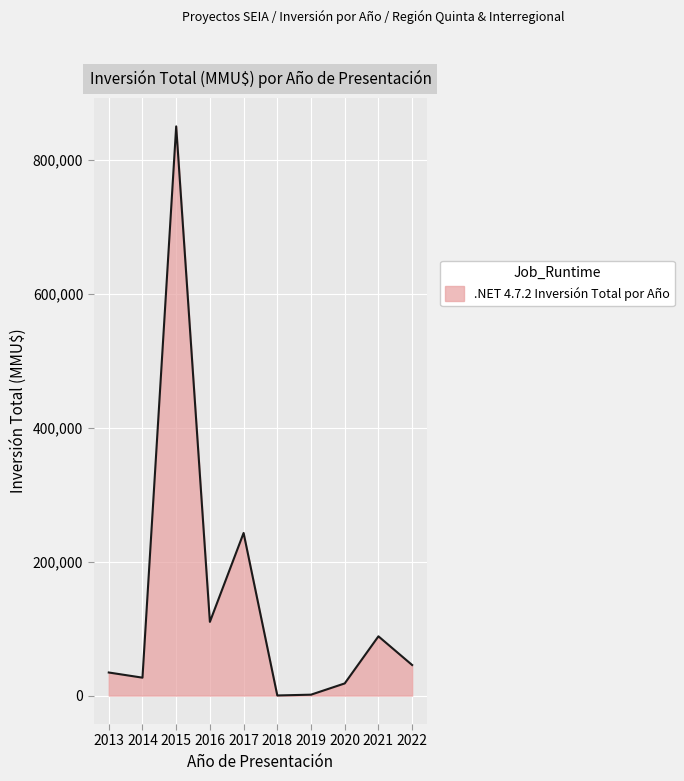

What is the ratio of the value at 2022 to the value at 2021?

0.5